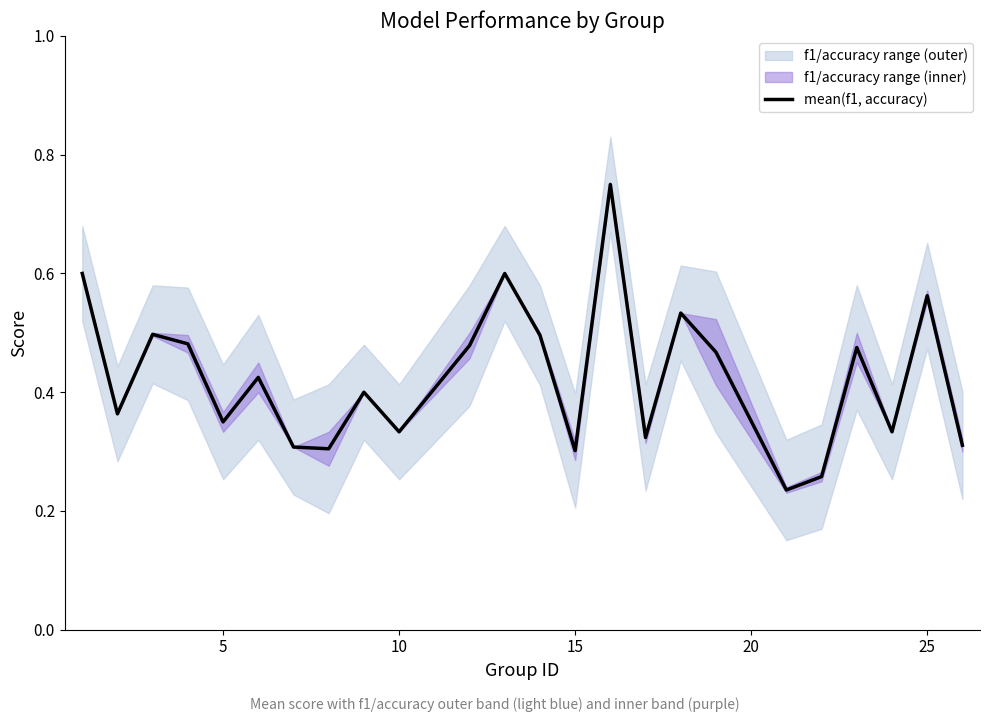

What is the greatest value displayed?

0.8